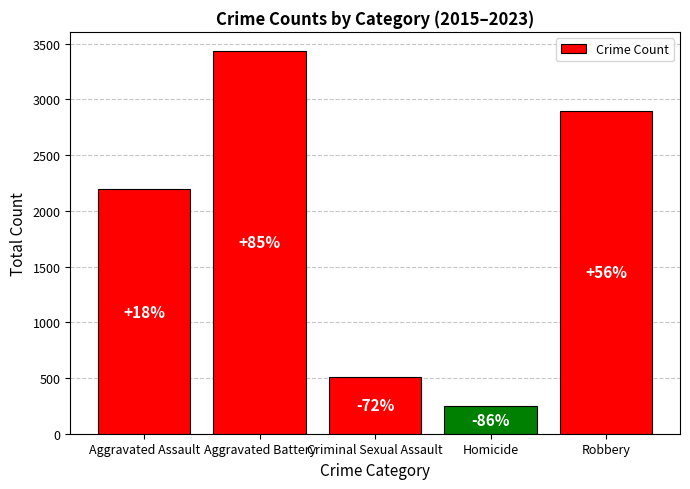

What is the greatest value displayed?

3435